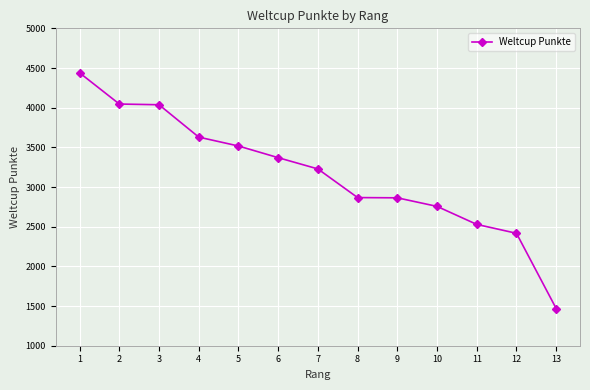

True or false: the data shows 2293 at 2.

False